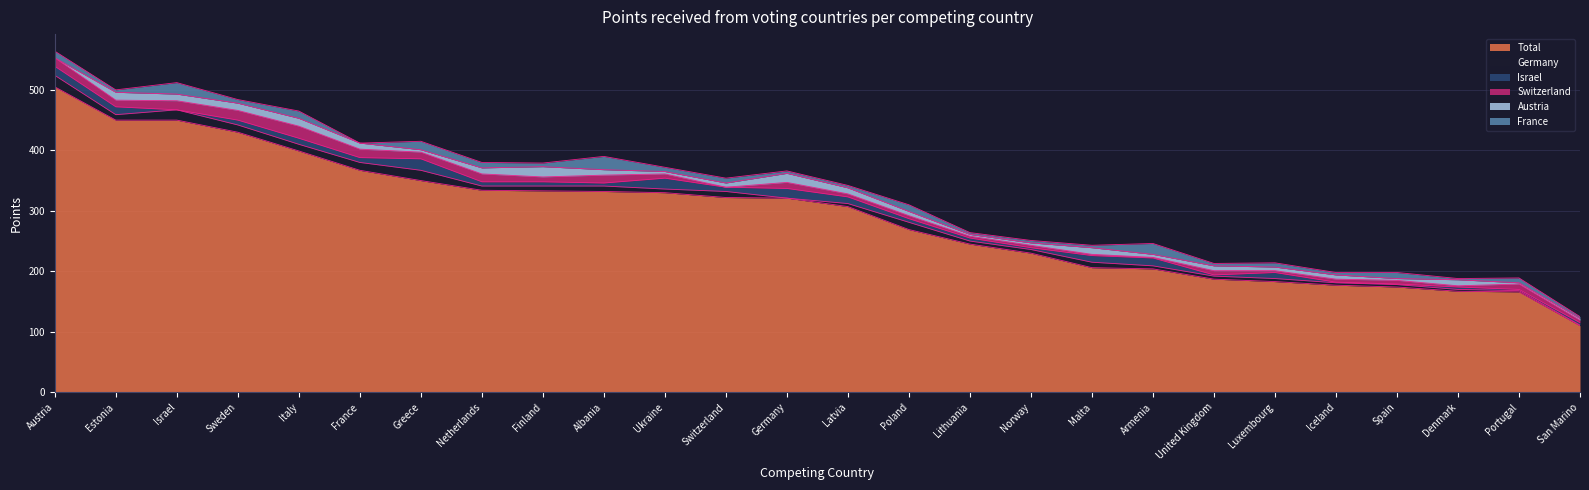

At San Marino, list the series in order from smallest to largest.

Germany, Austria, France, Israel, Switzerland, Total